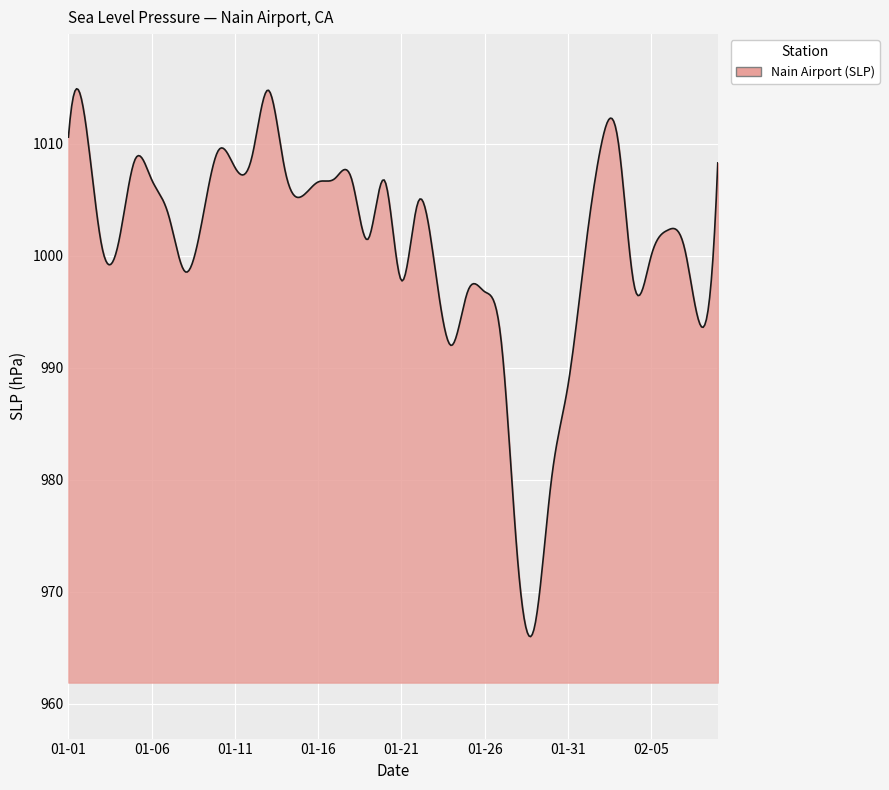

What is the maximum value shown in the chart?

1014.9